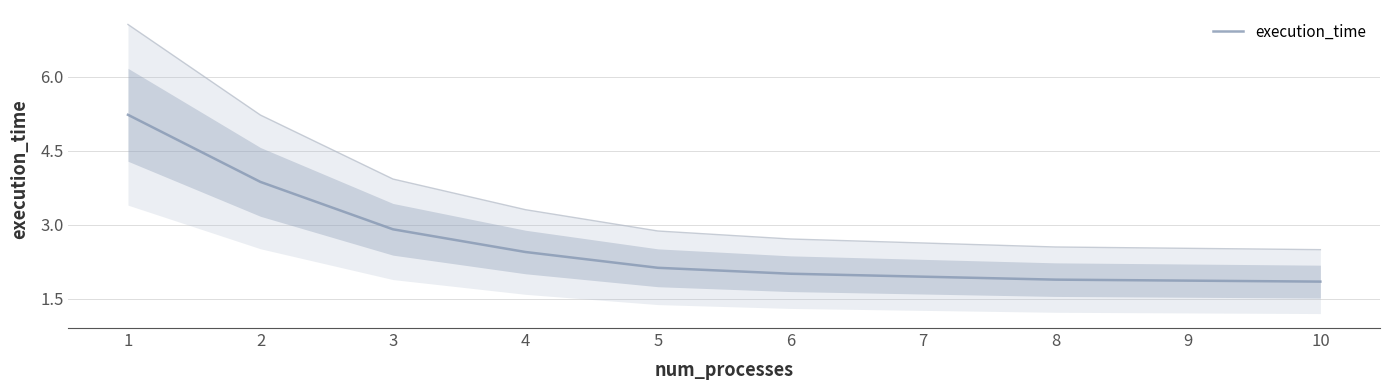

Reading left to right, what are all the values shown in this chart?

1=5.2	2=3.9	3=2.9	4=2.5	5=2.1	6=2.0	7=1.9	8=1.9	9=1.9	10=1.9